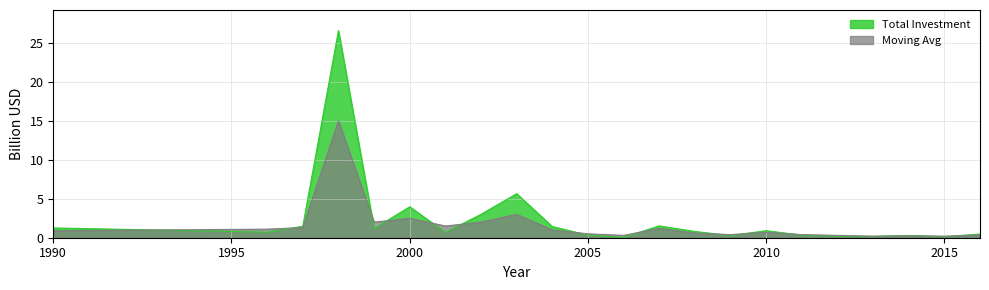

At which category is the sum across all series the highest?

1998